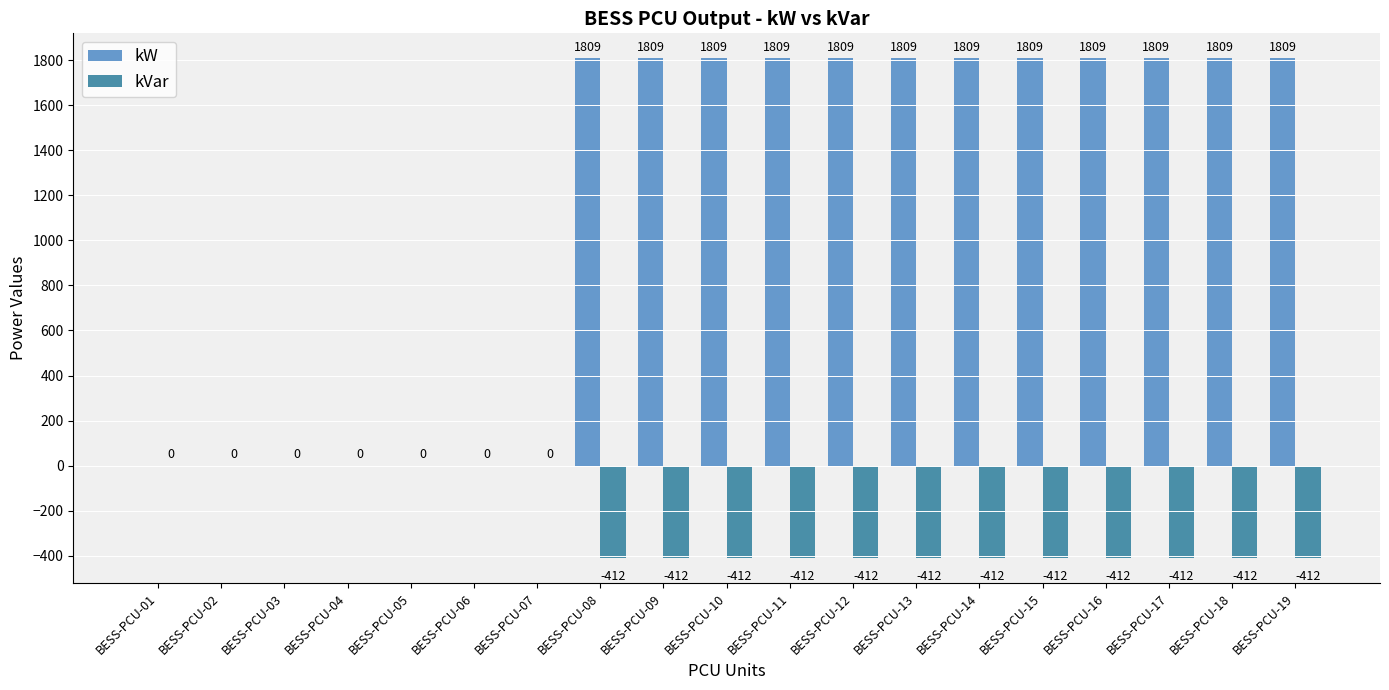

How many data points does each series have?

19